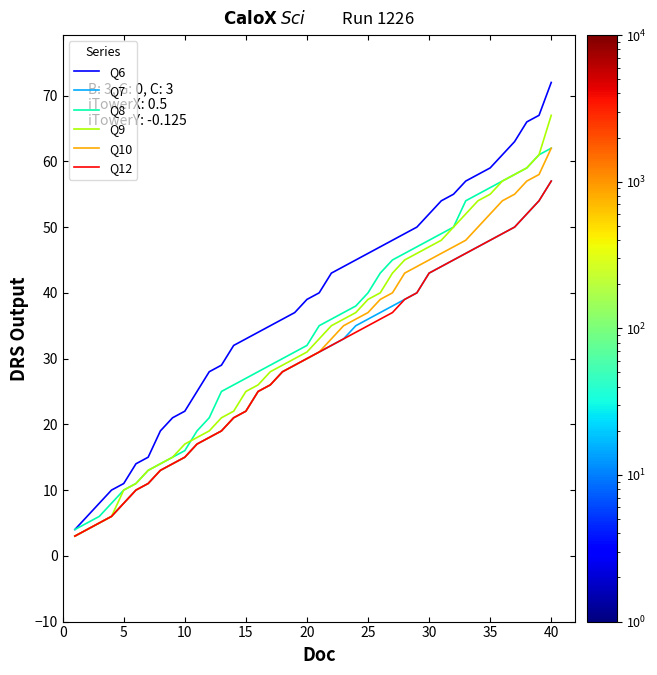

What is the greatest value displayed?

72